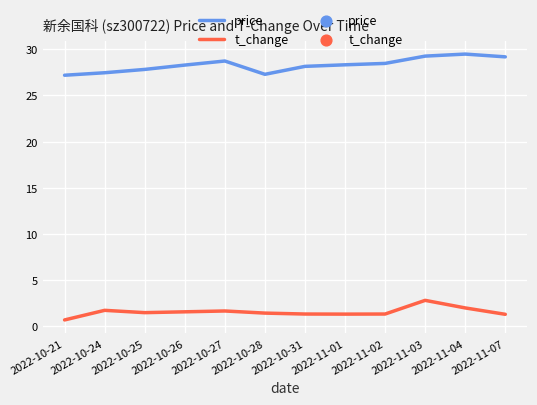

At how many categories does at least one series exceed 26?

12